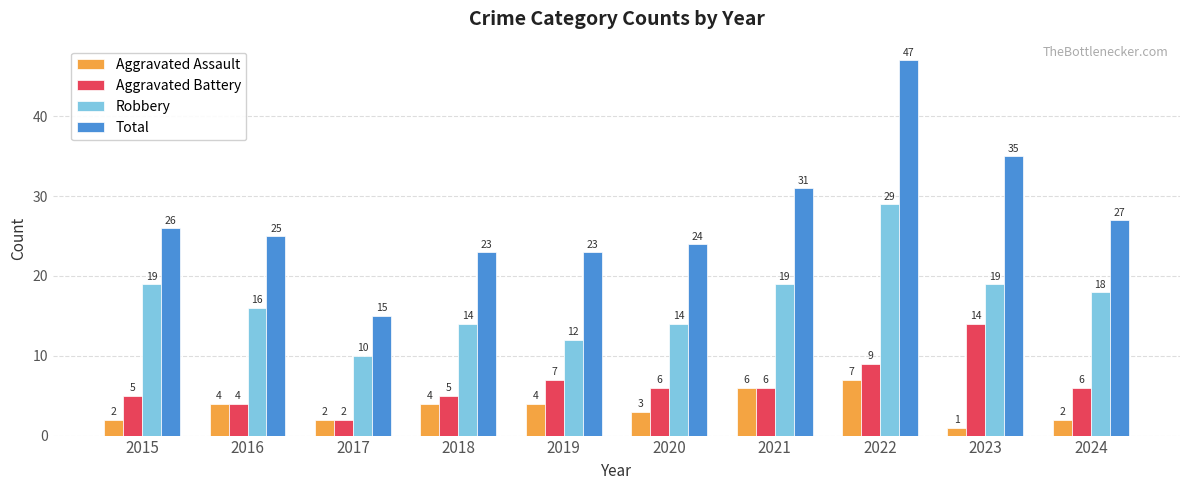

What is the spread (max minus min) of values at 2018?

19